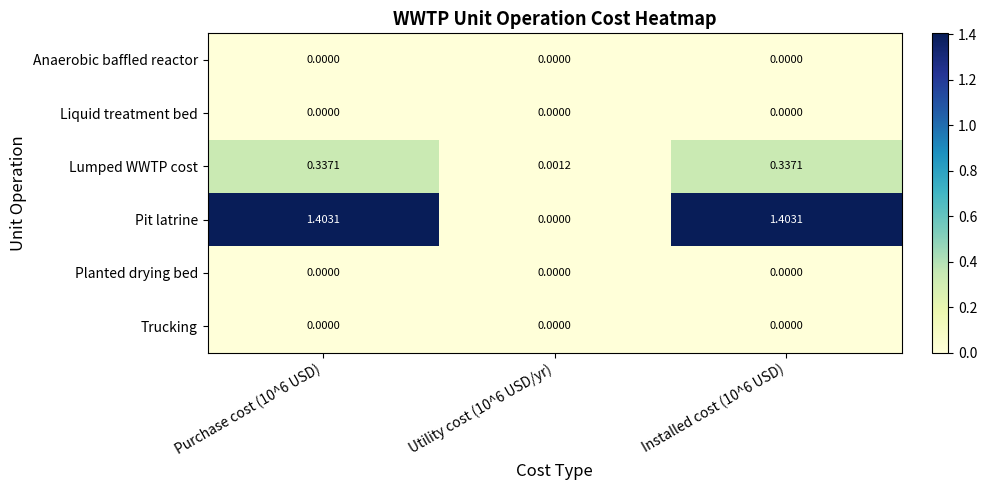

Which series has the largest total across all categories?

Pit latrine